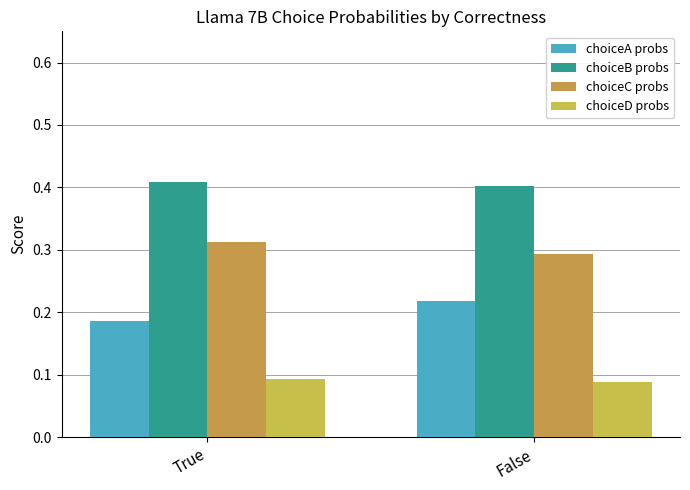

What is the sum of all choiceB probs values?

0.8